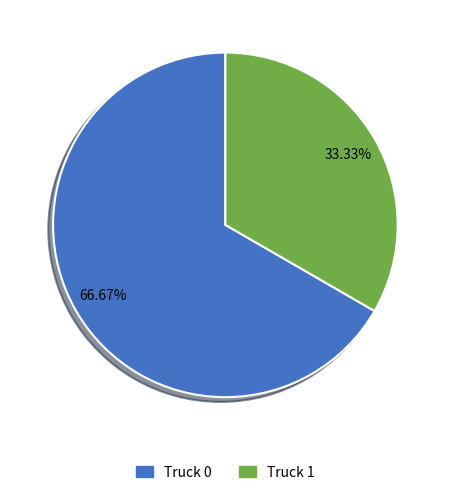

True or false: Truck 0 accounts for 67% of the total.

True